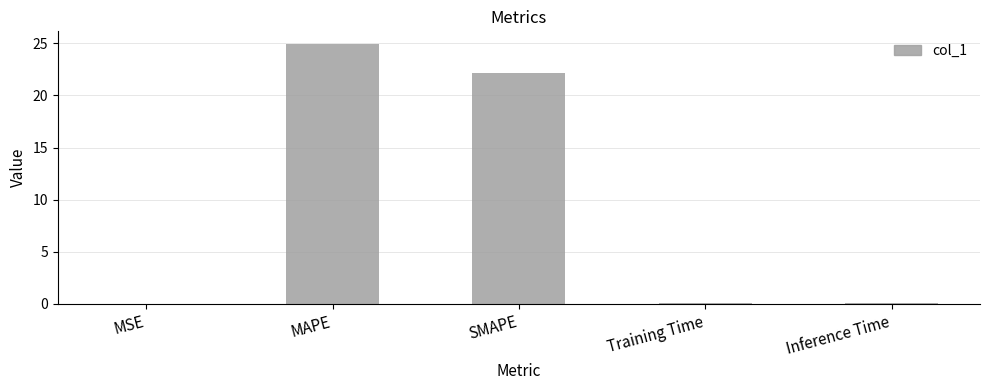

What is the greatest value displayed?

24.9